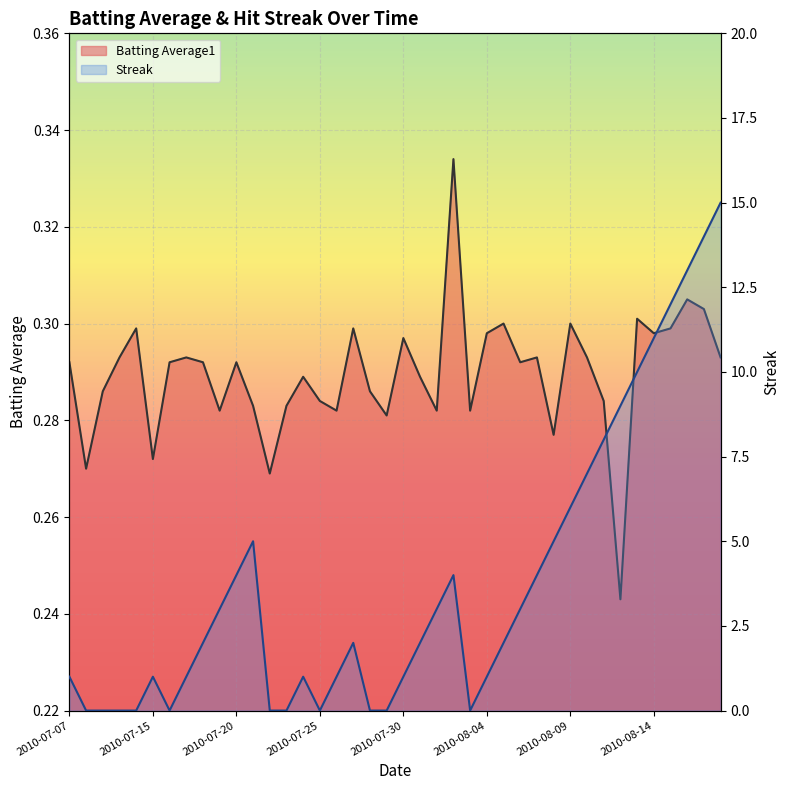

The value of Streak at 2010-07-25 is 0.0. True or false?

True